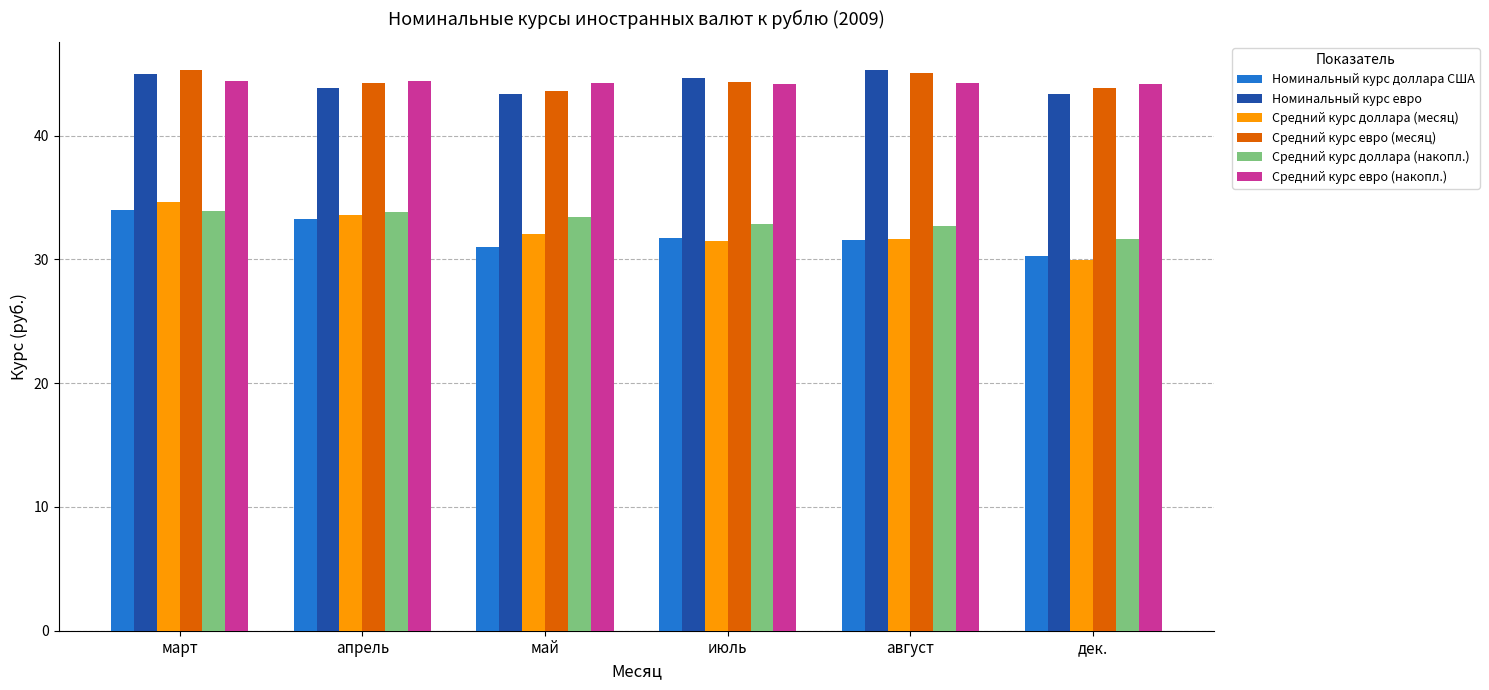

What are all the series names shown in the legend?

Номинальный курс доллара США, Номинальный курс евро, Средний курс доллара (месяц), Средний курс евро (месяц), Средний курс доллара (накопл.), Средний курс евро (накопл.)